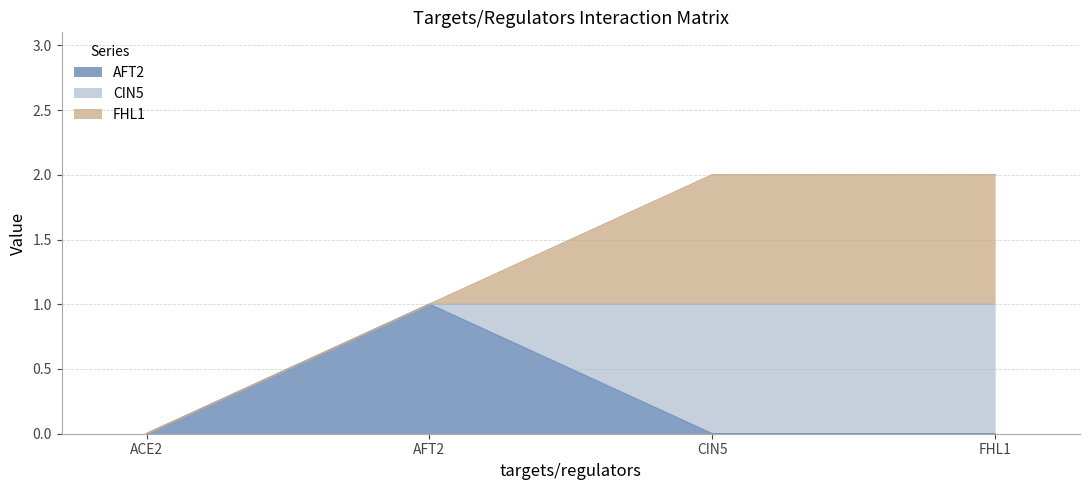

At which category does the chart reach its peak across all series?

AFT2